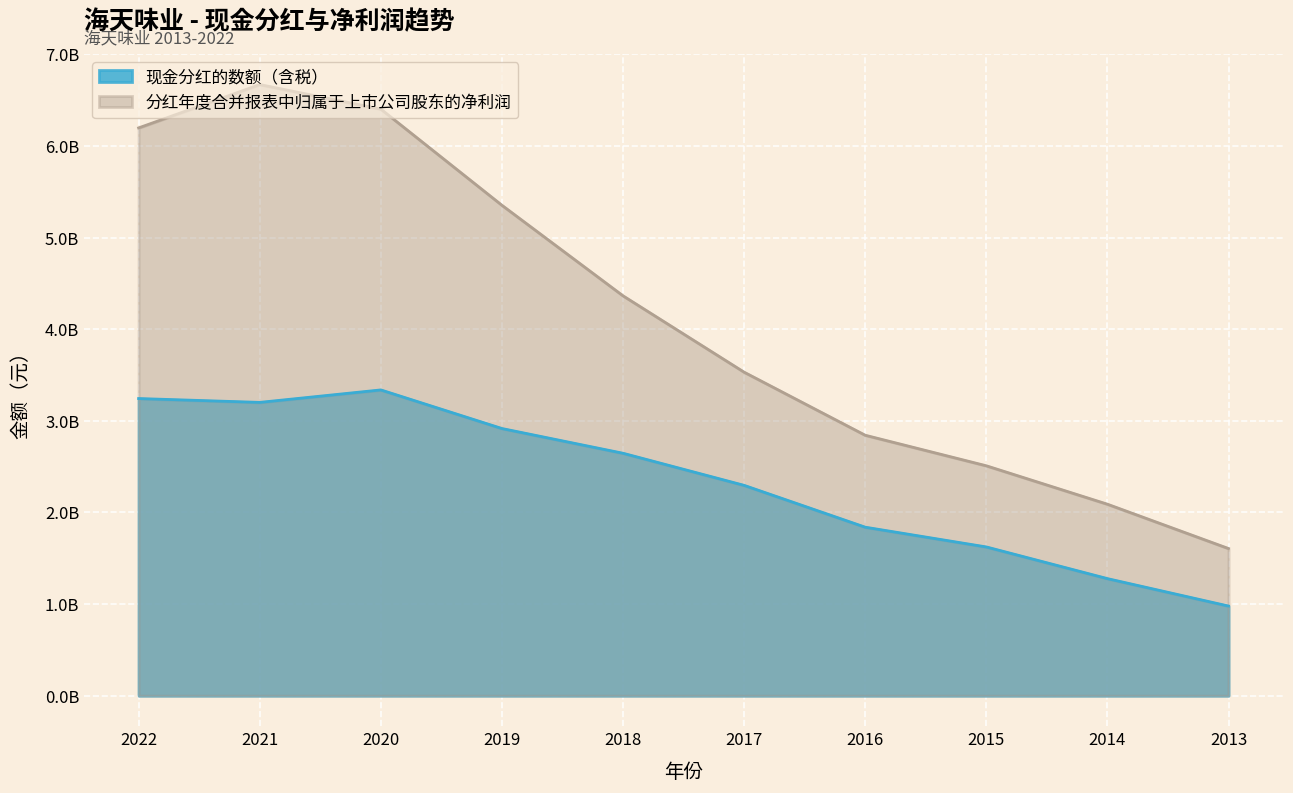

True or false: 分红年度合并报表中归属于上市公司股东的净利润 and 现金分红的数额（含税） cross at least once.

False